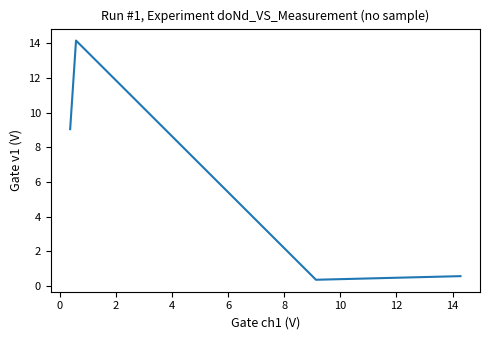

What is the greatest value displayed?

14.2